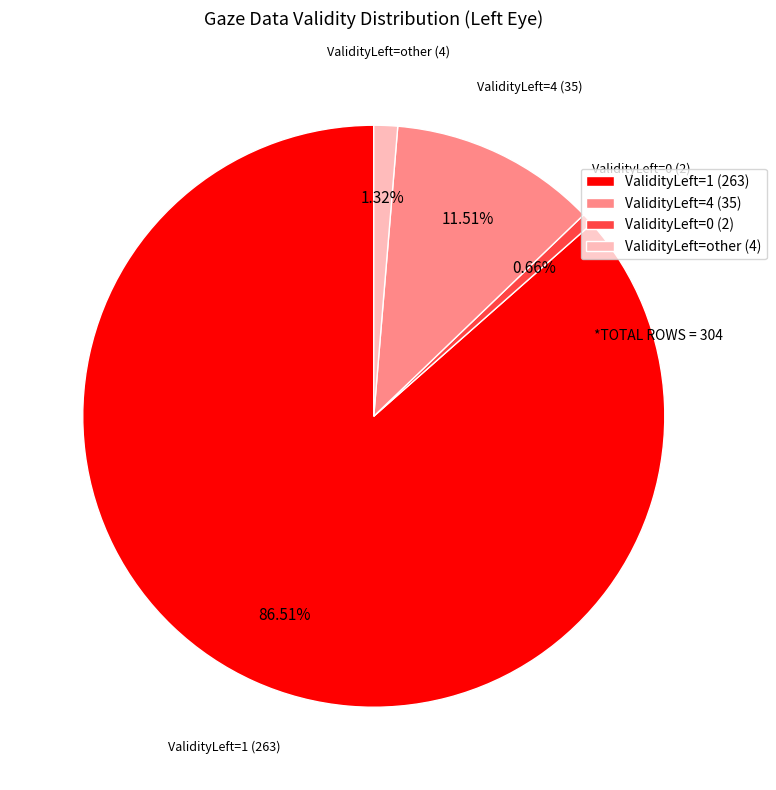

Is there a majority slice in this chart?

Yes